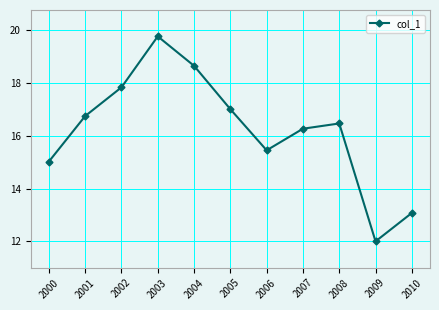

What is the change in value from 2002 to 2009?

-5.8